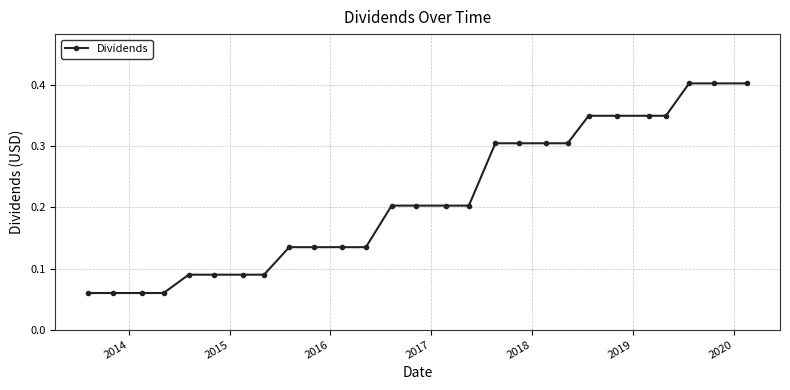

What is the greatest value displayed?

0.4